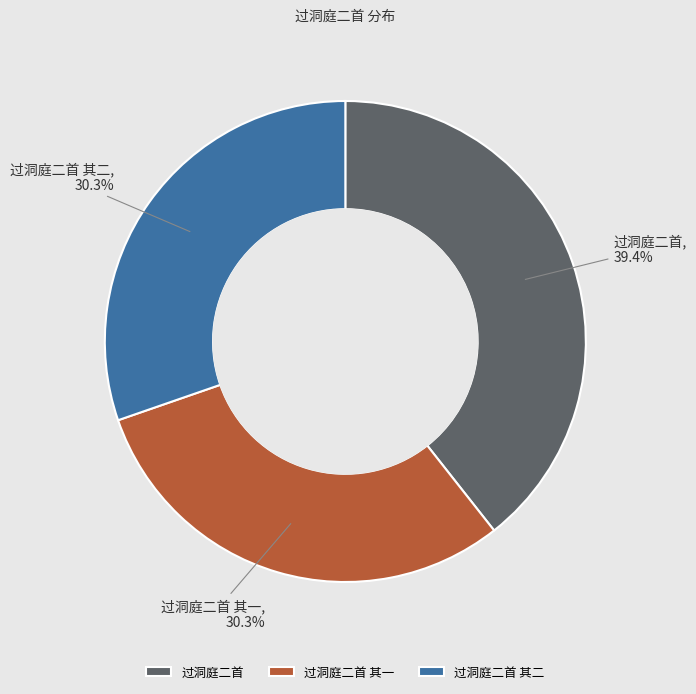

How much of the chart is everything except 过洞庭二首 其二?

69.7%